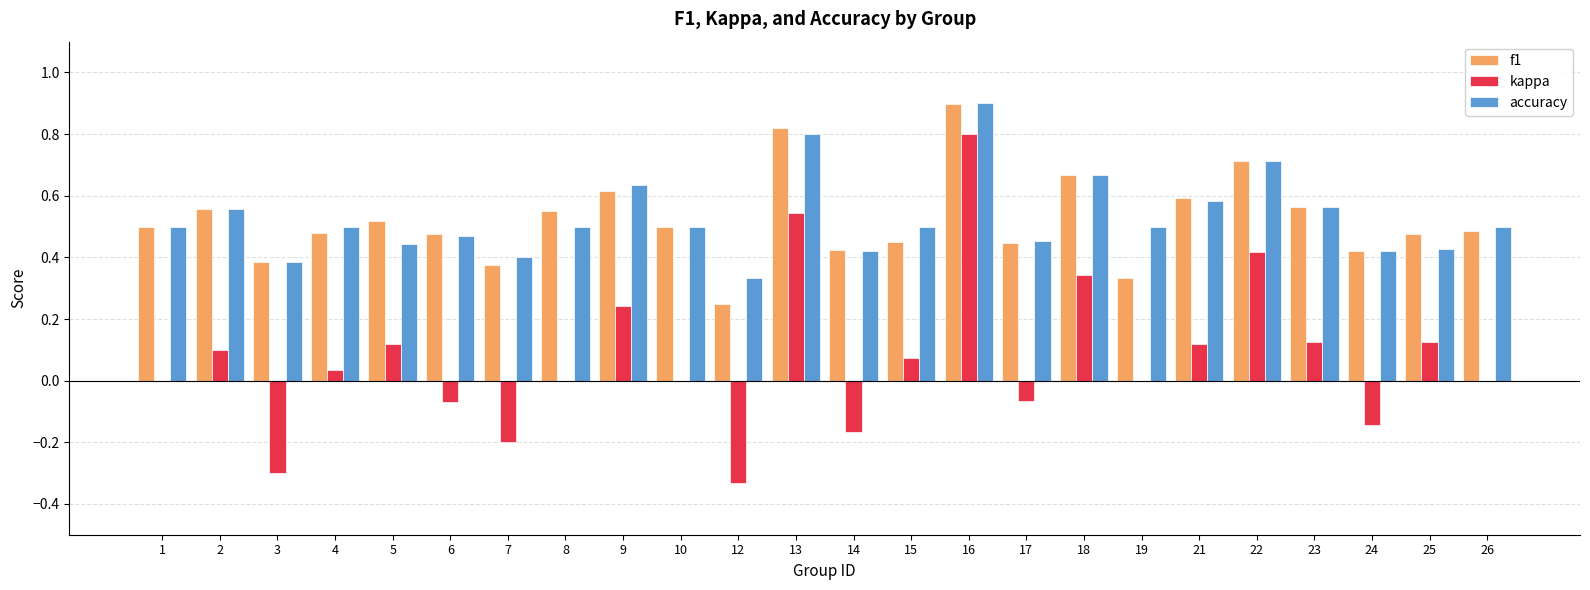

What is the sum of the f1 values at 8 and 23?

1.1